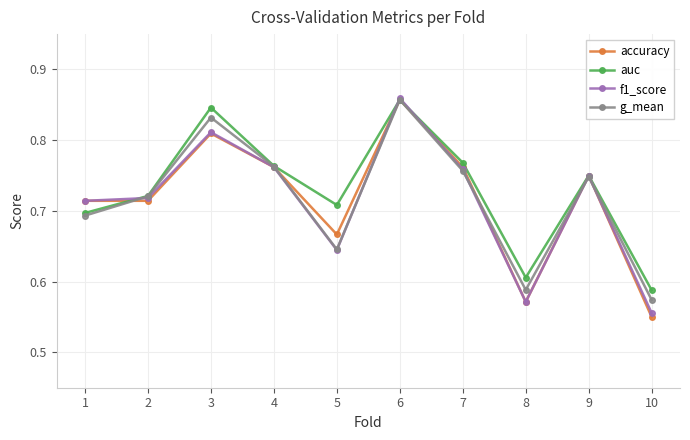

At how many categories does at least one series exceed 0?

10